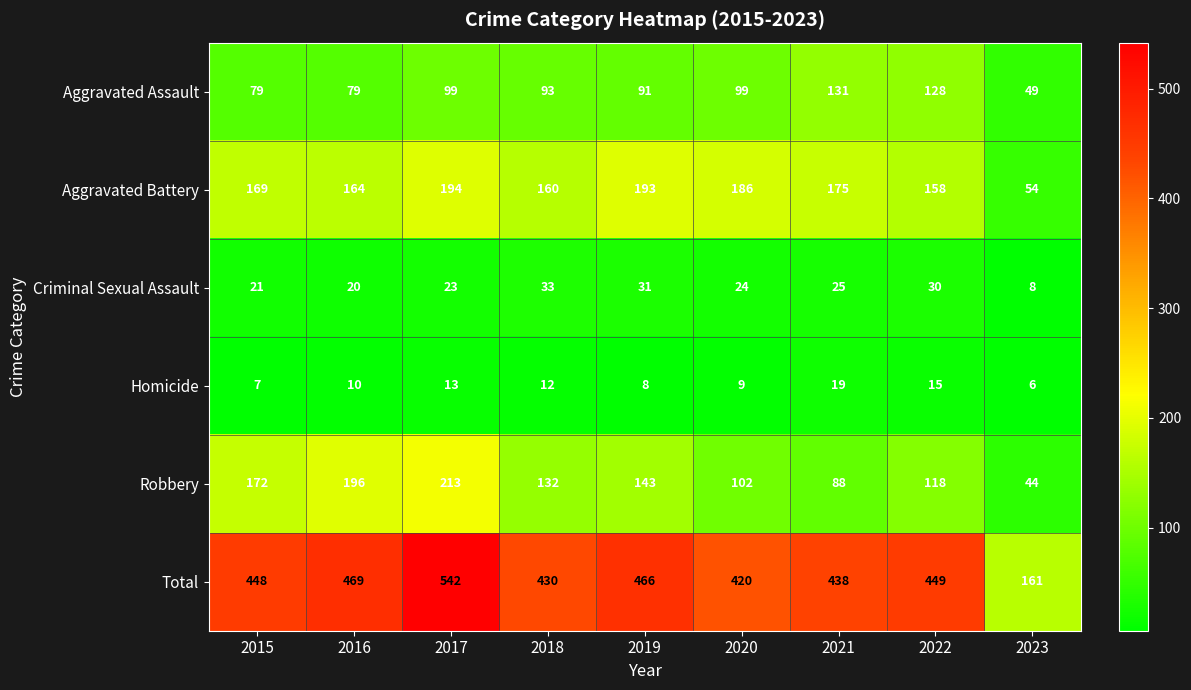

What is the greatest value displayed?

542